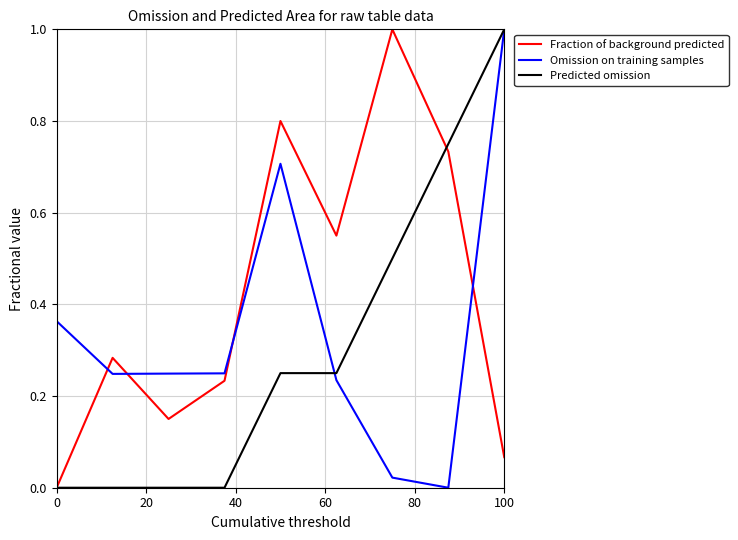

Rank the series by their average value, from highest to lowest.

Fraction of background predicted, Omission on training samples, Predicted omission